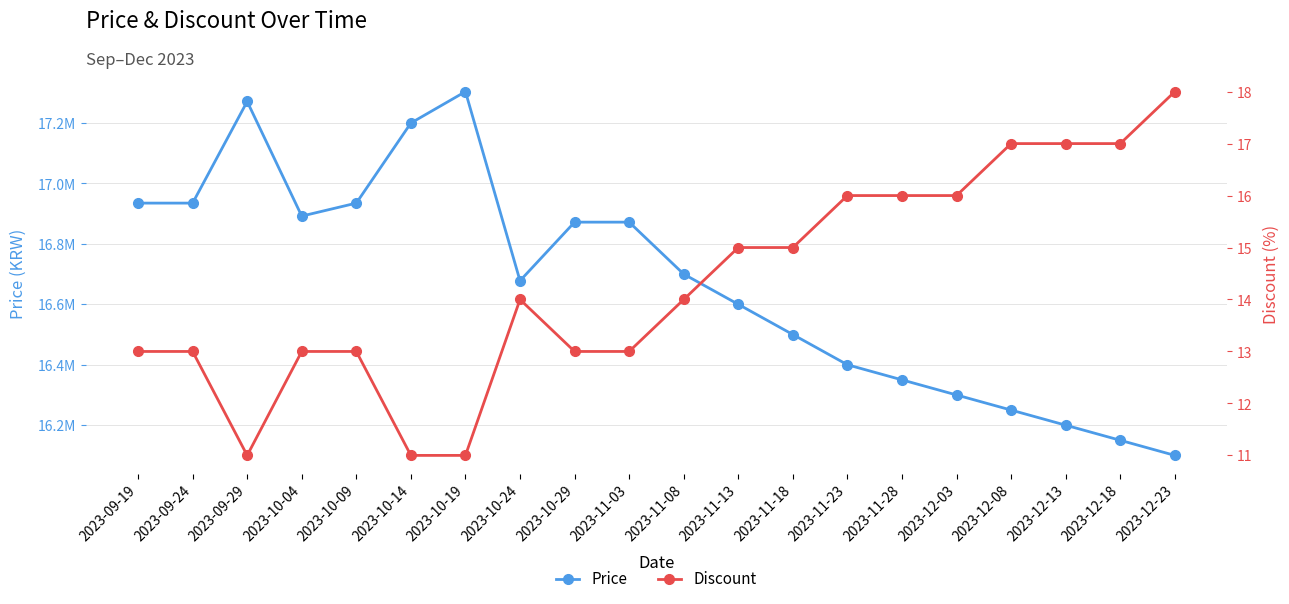

Count the number of categories in the chart.

20